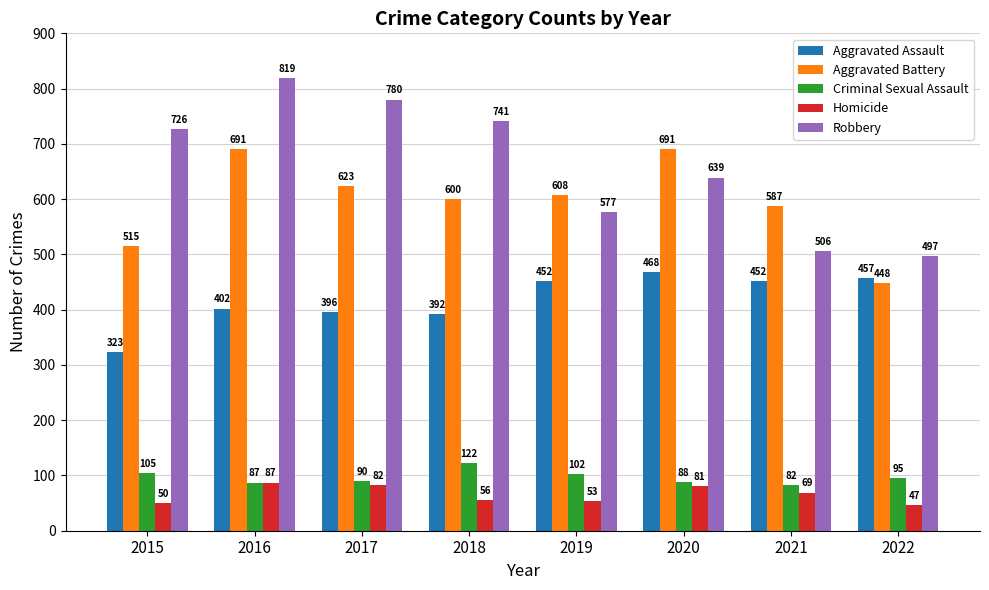

How many distinct data groups are displayed?

5